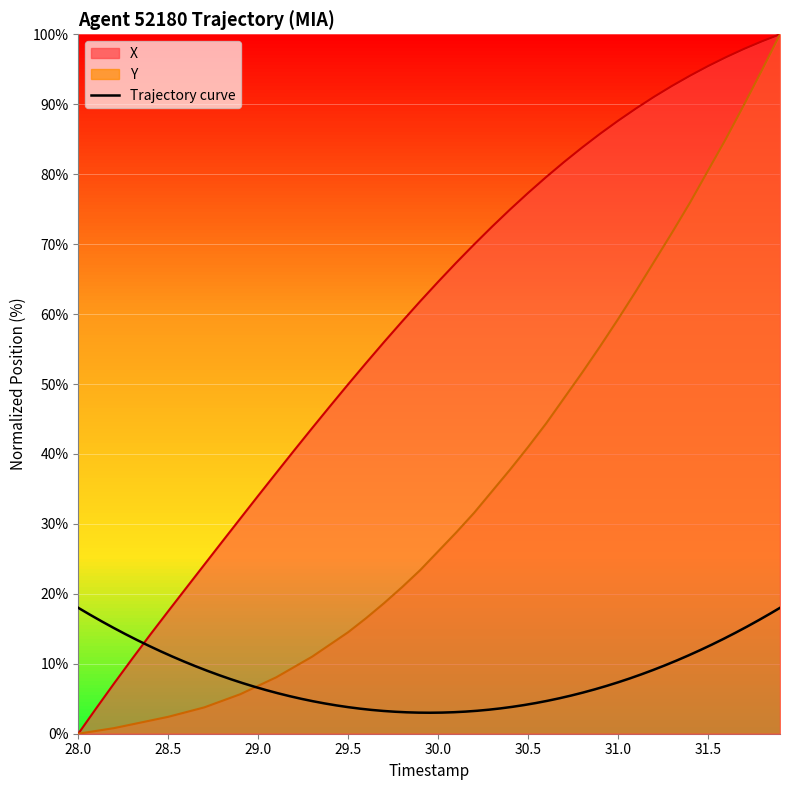

Is the value of X at 29.0 greater than the value of Y at 34?

No